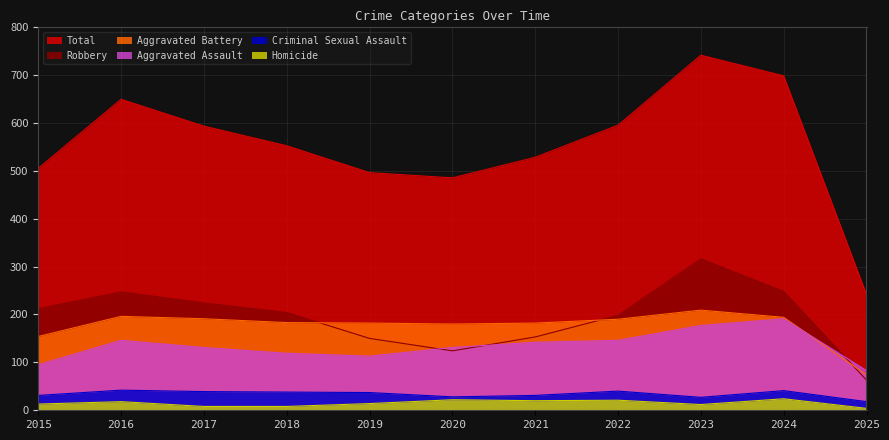

What is the sum of all Aggravated Assault values?

1474